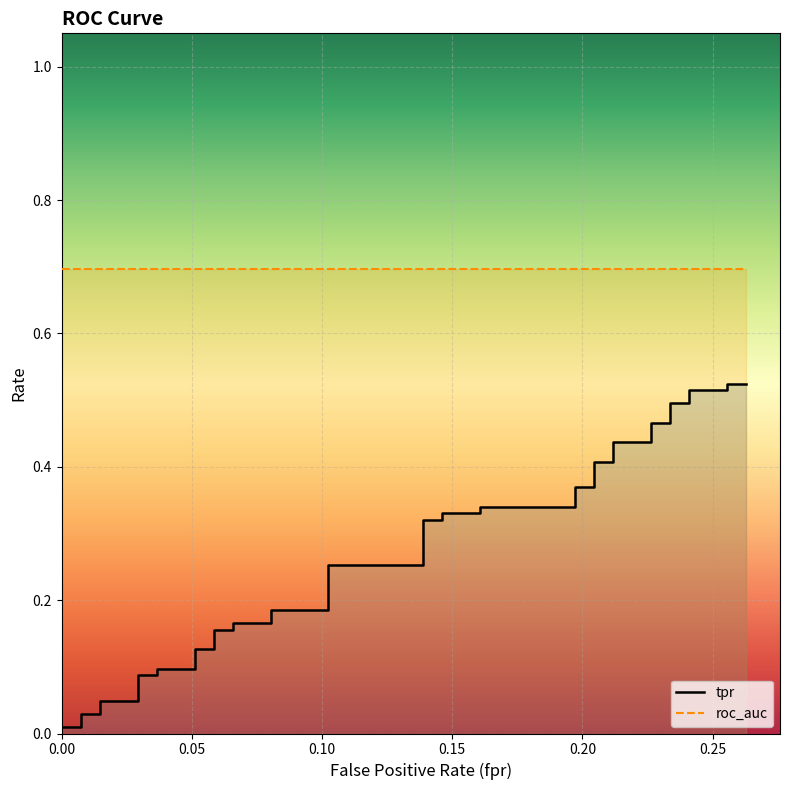

The value of tpr at 0.30 is 0.2. True or false?

False